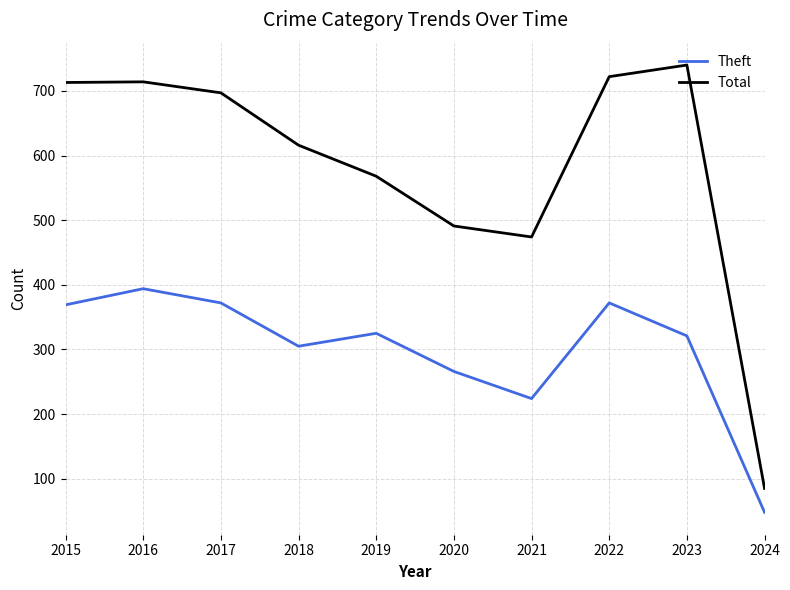

Which series has the largest total across all categories?

Total